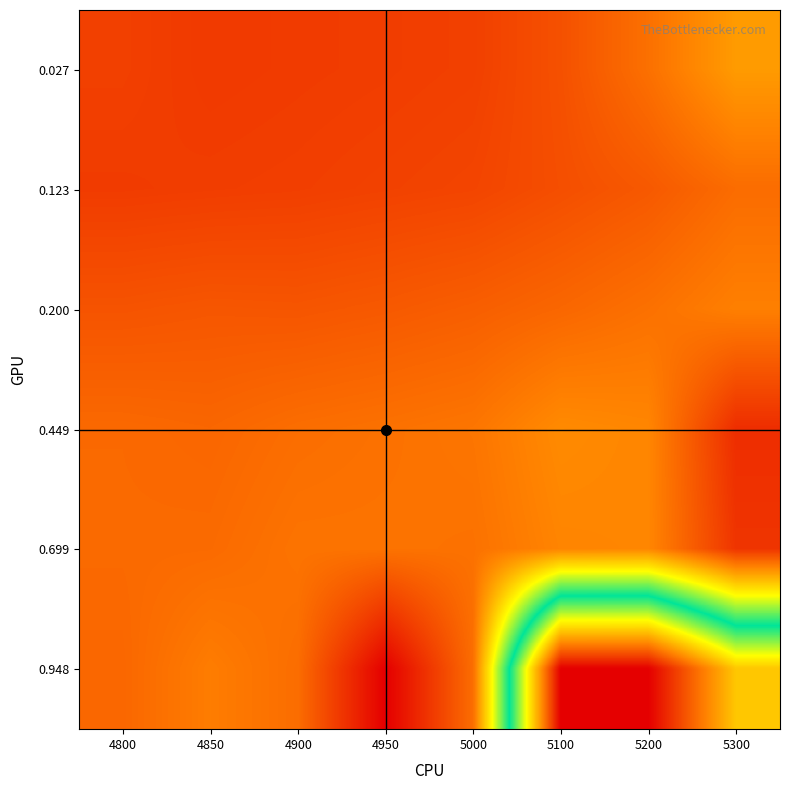

Rank the series at 5200 from lowest to highest value.

0.123, 0.027, 0.200, 0.449, 0.699, 0.948